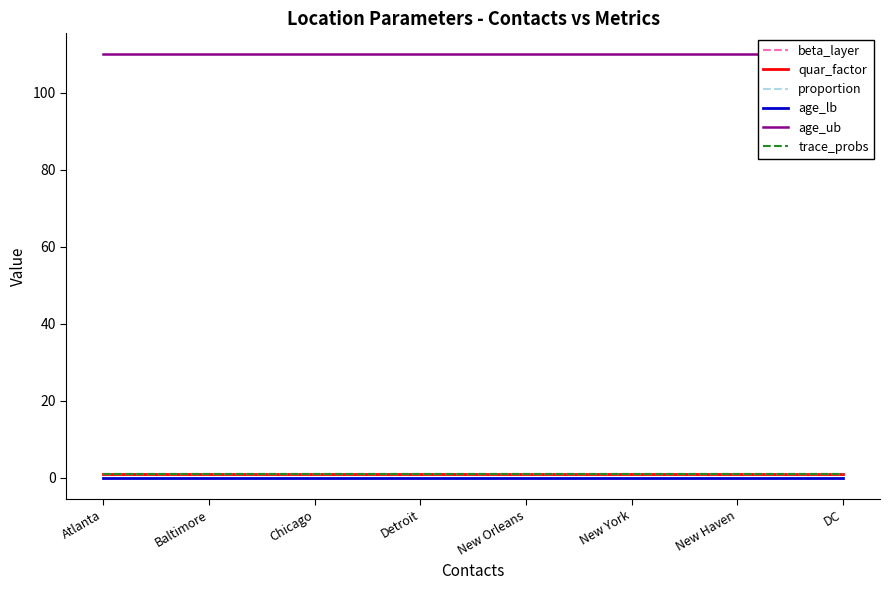

Between Chicago and DC, which series saw the biggest shift?

beta_layer